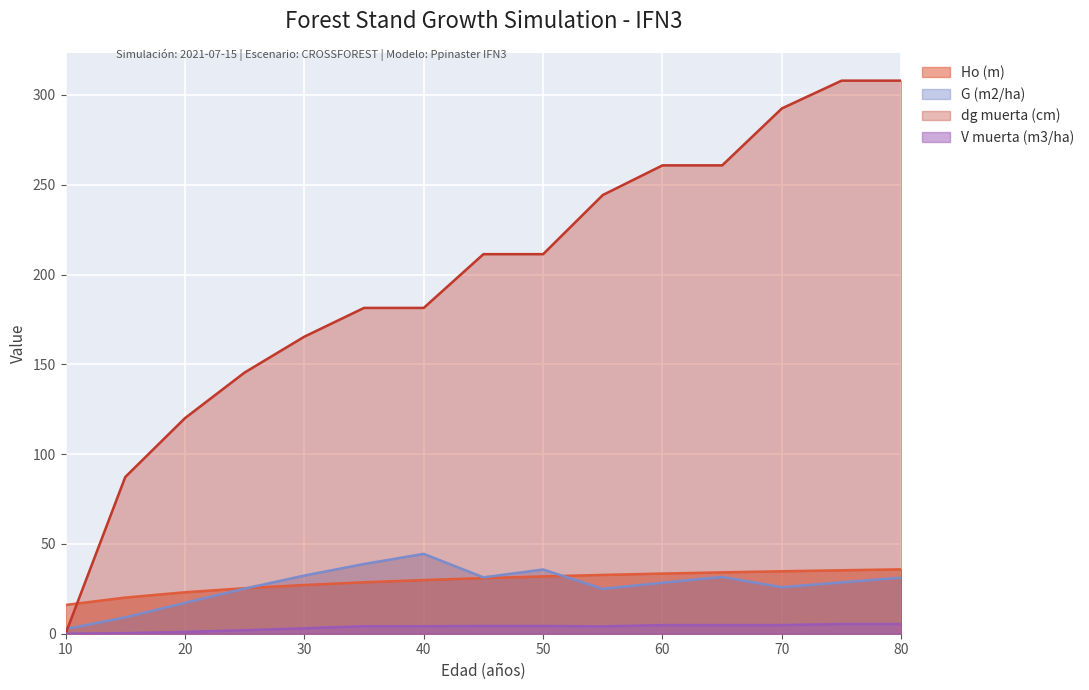

What is the minimum value for G (m2/ha)?

2.6